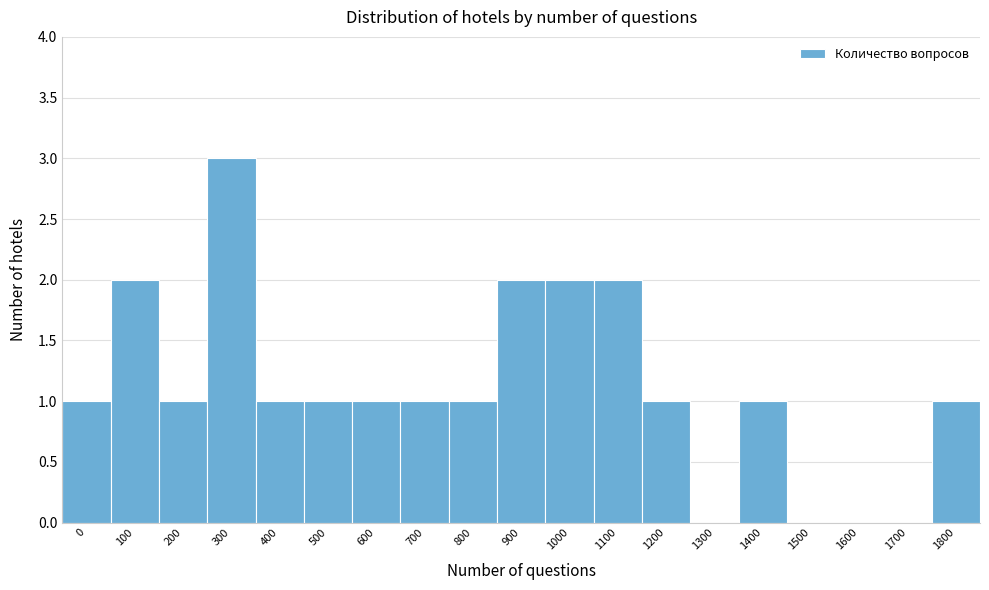

Reading left to right, extract all data points from this chart.

0=1	100=2	200=1	300=3	400=1	500=1	600=1	700=1	800=1	900=2	1000=2	1100=2	1200=1	1300=0	1400=1	1500=0	1600=0	1700=0	1800=1